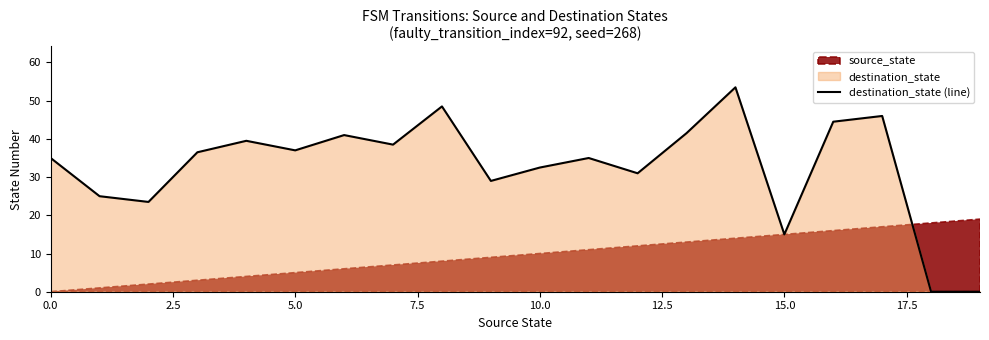

How many lines are shown in the chart?

1